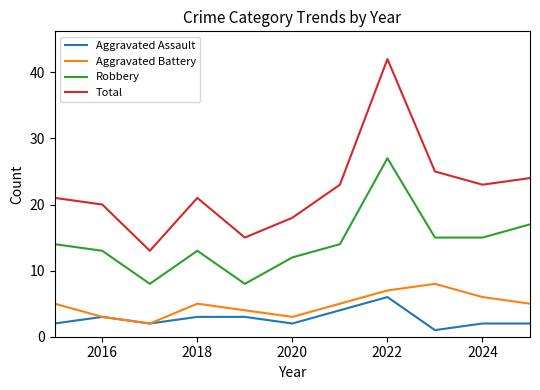

List the series in order of their peak value, lowest first.

Aggravated Assault, Aggravated Battery, Robbery, Total